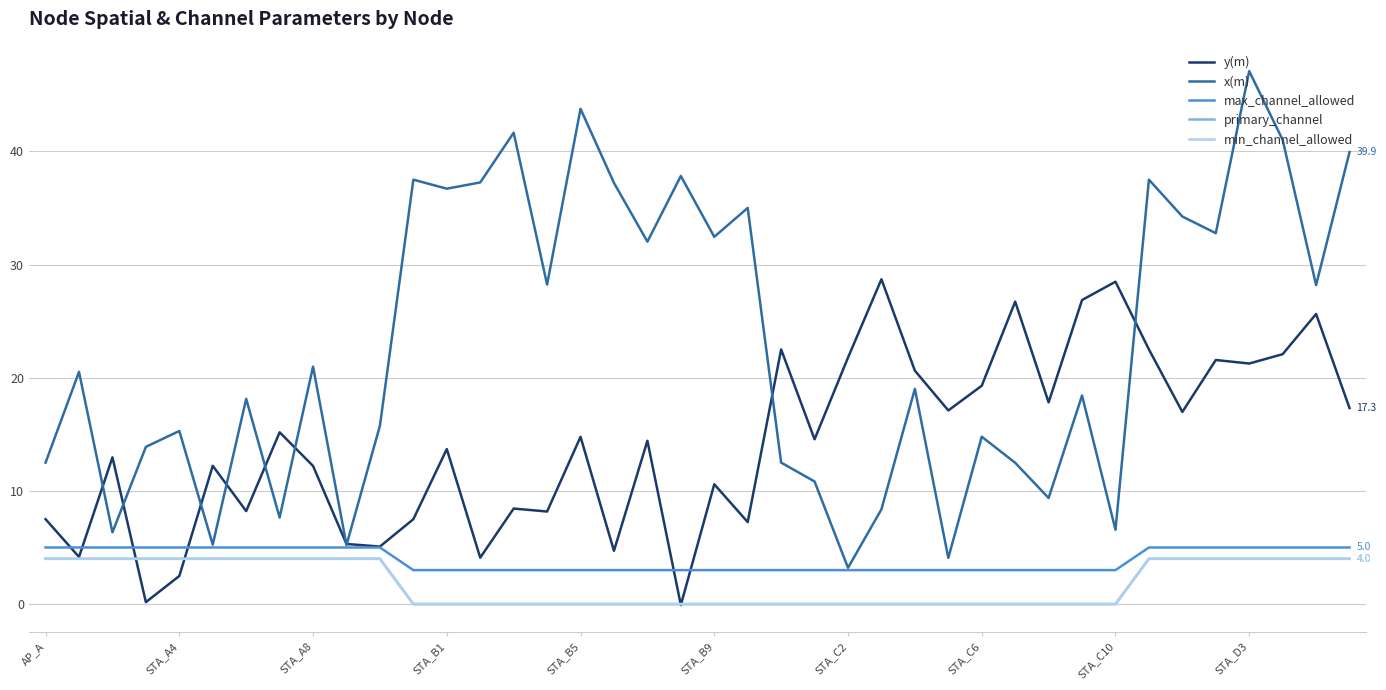

Does the chart have visible grid lines?

Yes